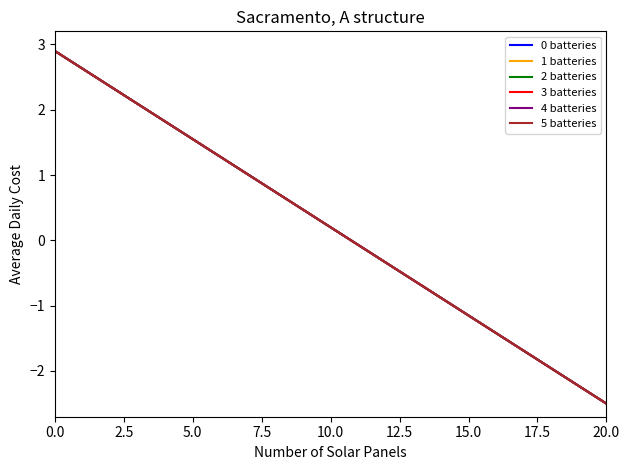

Which series has the widest spread of values?

0 batteries